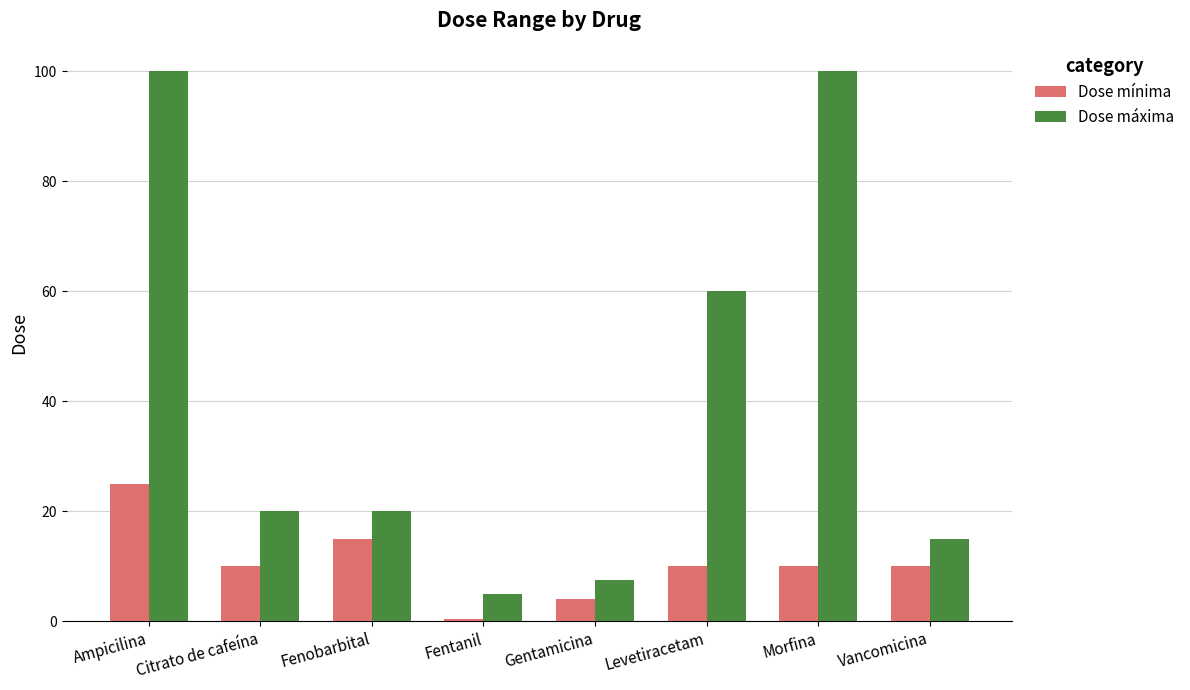

Reading left to right, list all the values displayed in this chart.

Dose mínima: Ampicilina=25.0	Citrato de cafeína=10.0	Fenobarbital=15.0	Fentanil=0.5	Gentamicina=4.0	Levetiracetam=10.0	Morfina=10.0	Vancomicina=10.0
Dose máxima: Ampicilina=100.0	Citrato de cafeína=20.0	Fenobarbital=20.0	Fentanil=5.0	Gentamicina=7.5	Levetiracetam=60.0	Morfina=100.0	Vancomicina=15.0